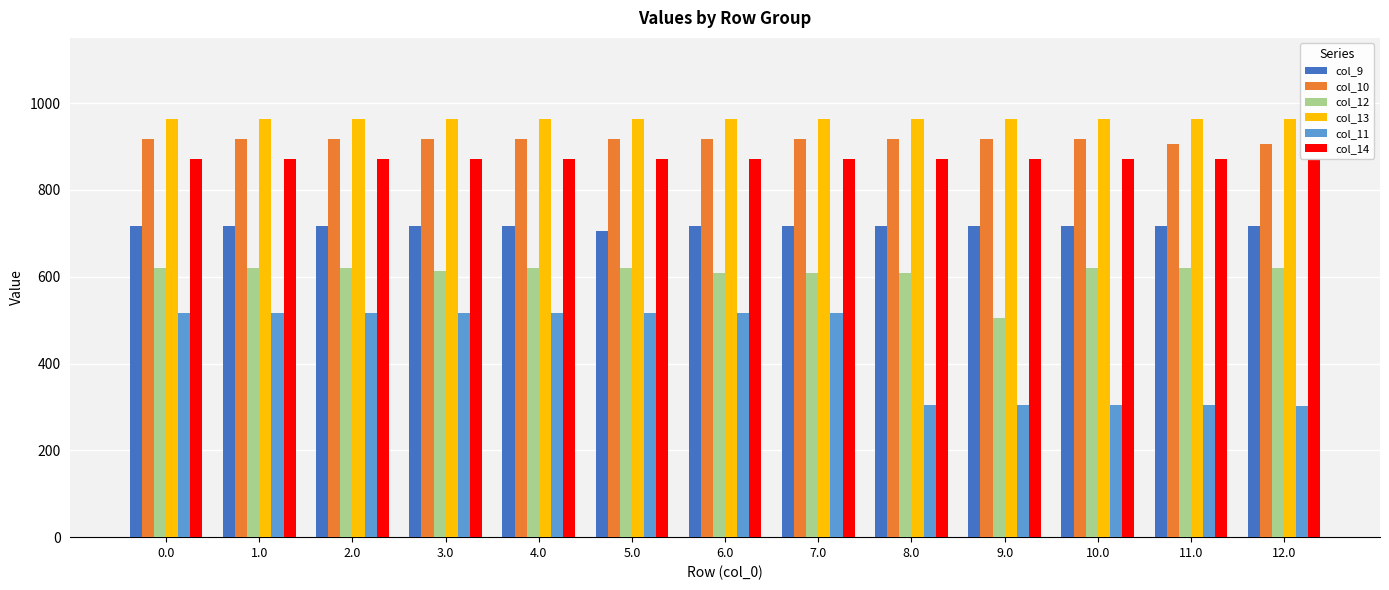

What position from the left is 7.0?

8